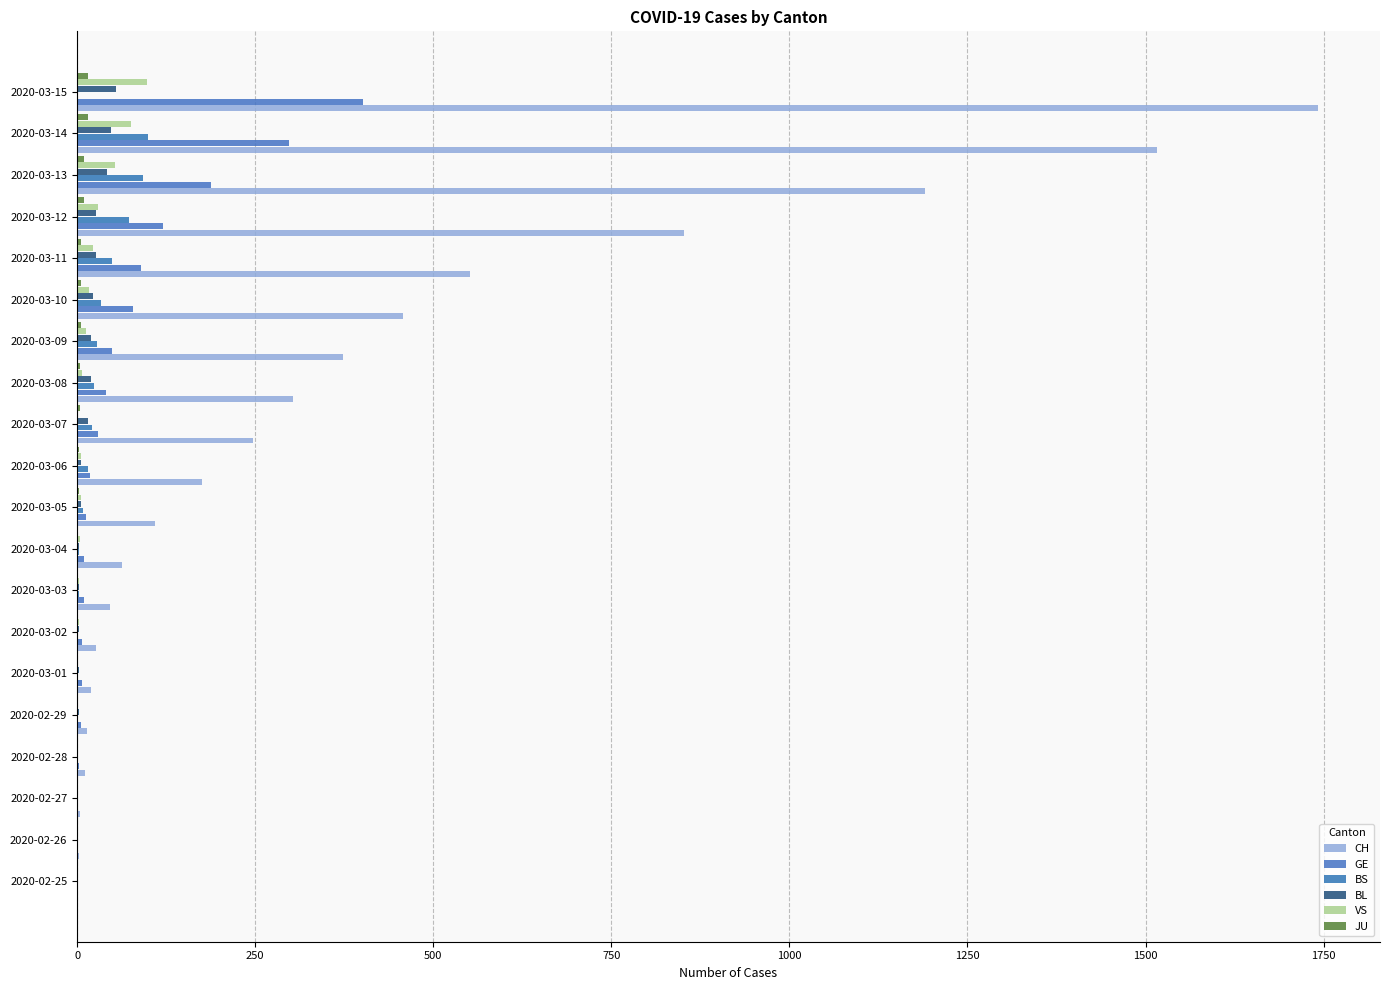

Which series has the largest total across all categories?

CH